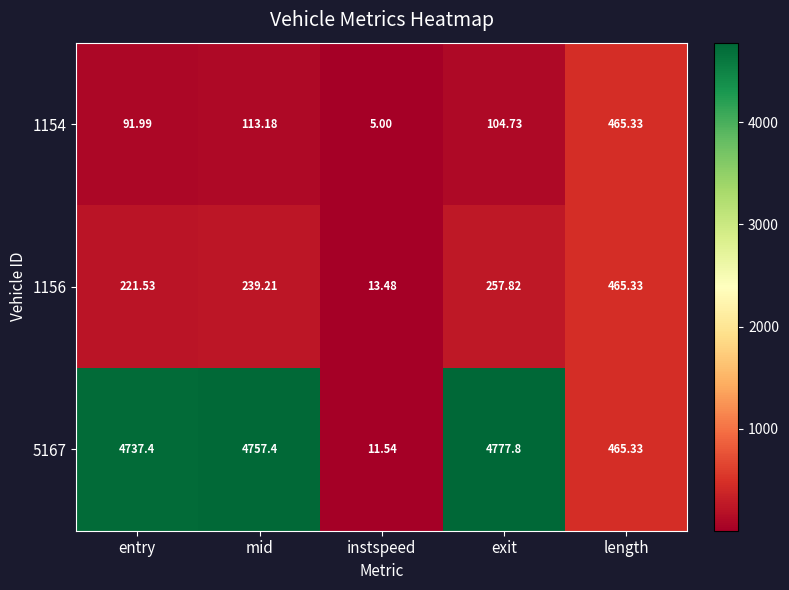

Where is 1156 nearest to the value 239?

mid